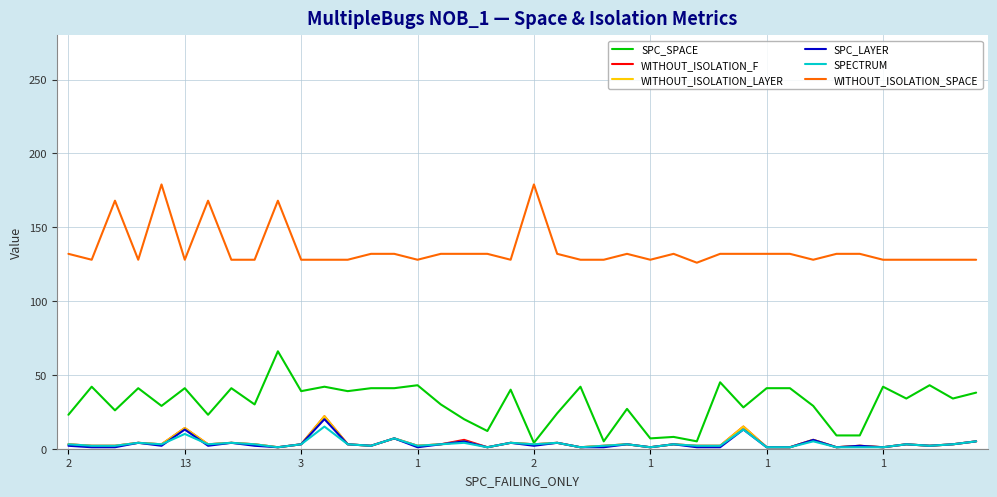

What is the maximum value for WITHOUT_ISOLATION_LAYER?

22